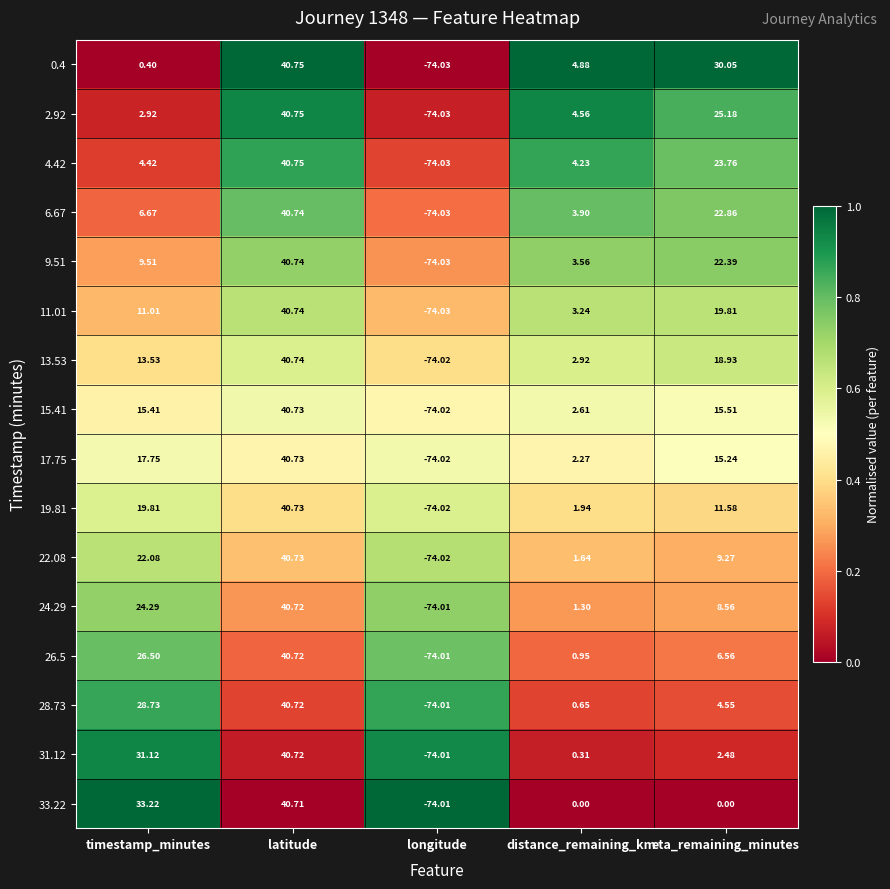

At which label does 33.22 reach its minimum?

longitude